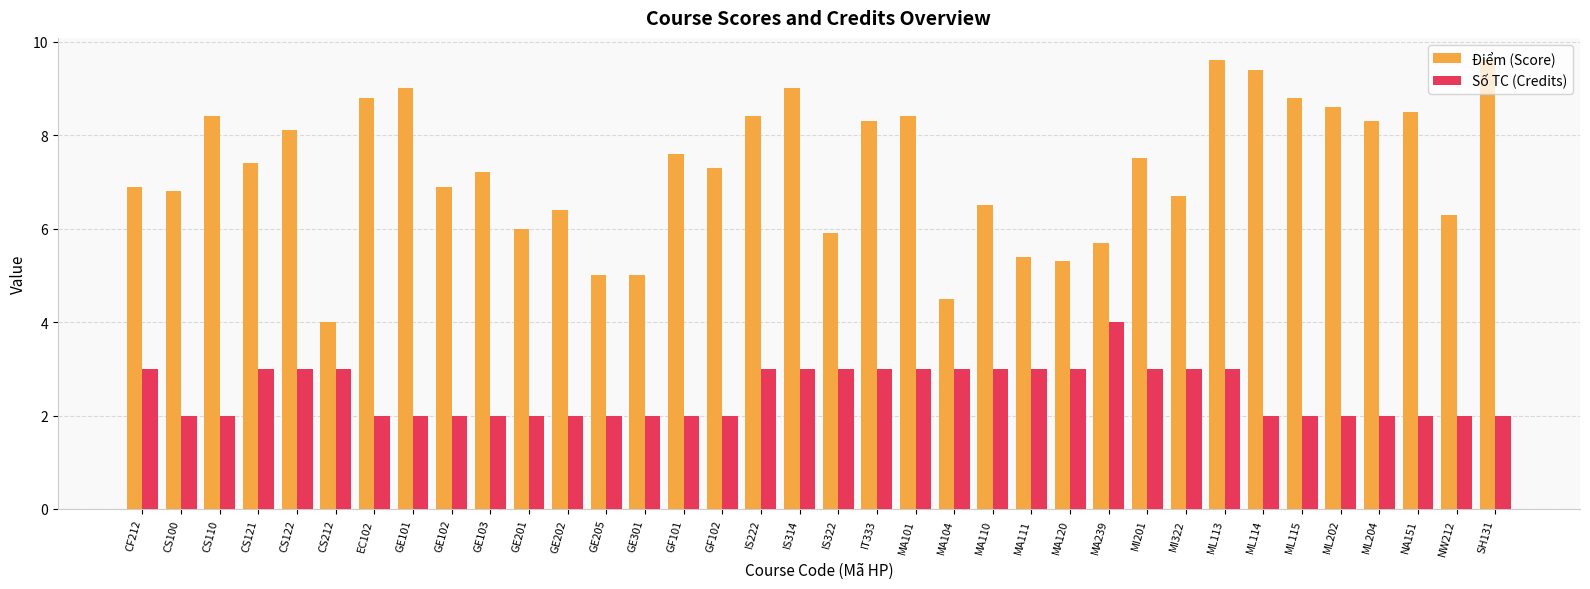

What is the value of the Điểm (Score) bar at the 32nd from the left?

8.6